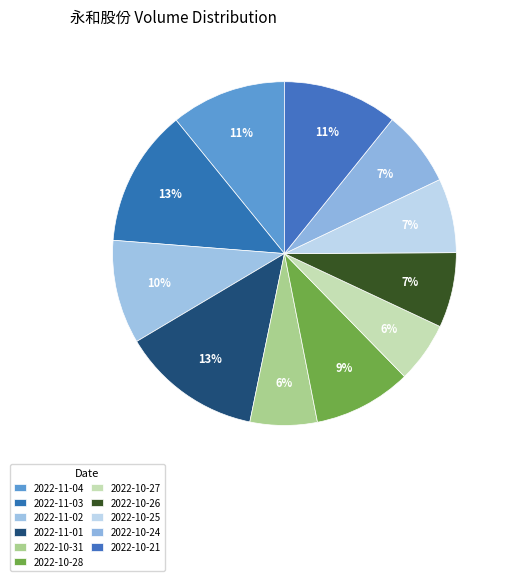

To the nearest percent, what is the average slice percentage?

9%